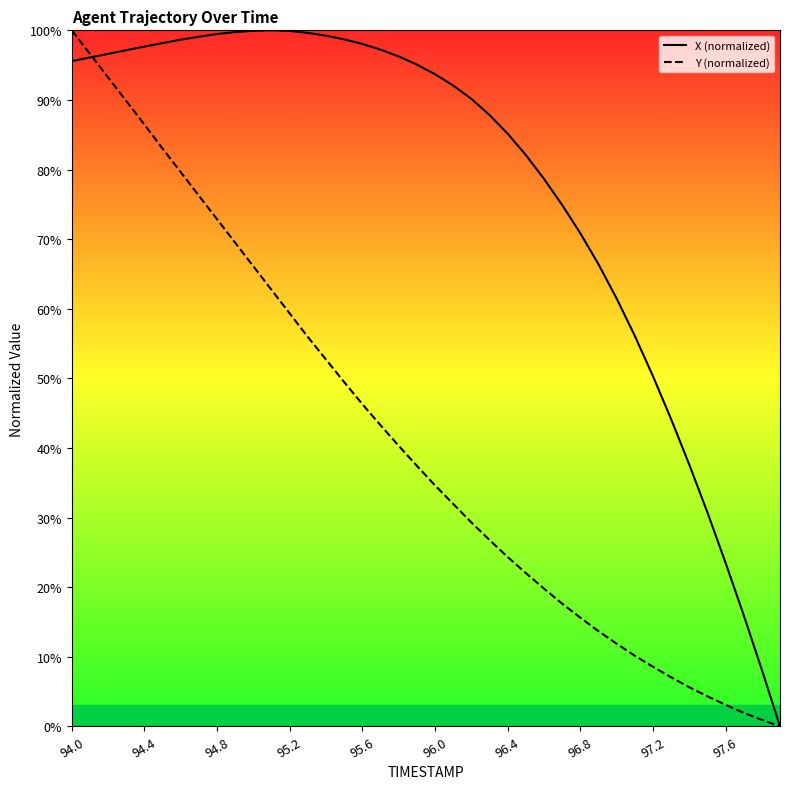

Does the chart display data point markers on the line(s)?

No